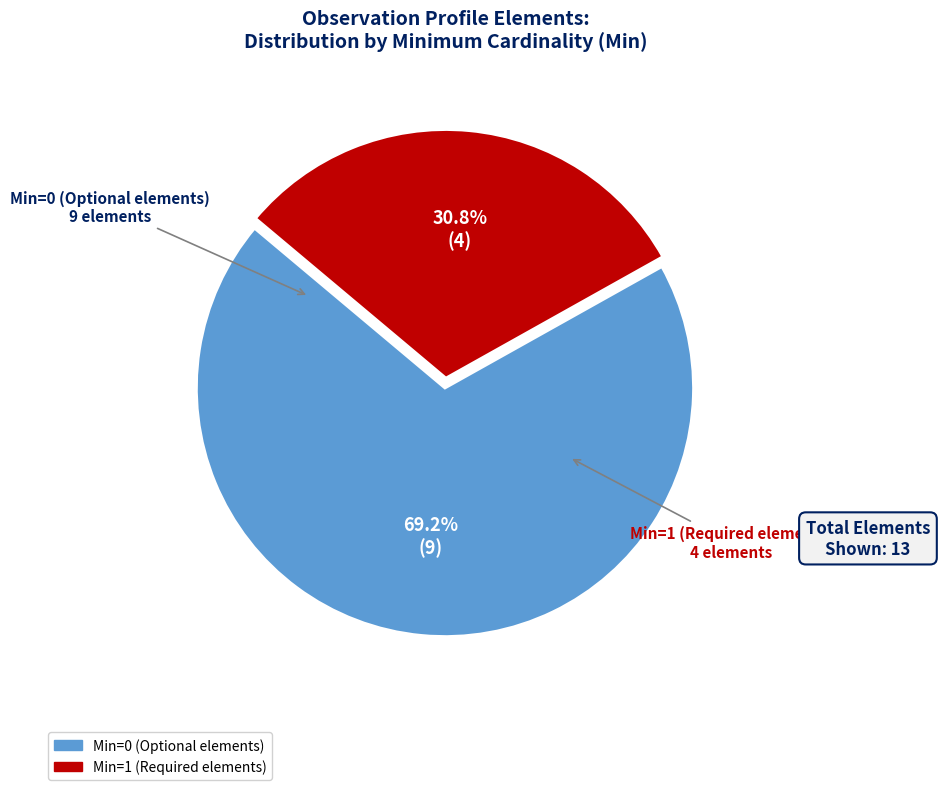

Is there any slice that represents more than half of the pie?

Yes